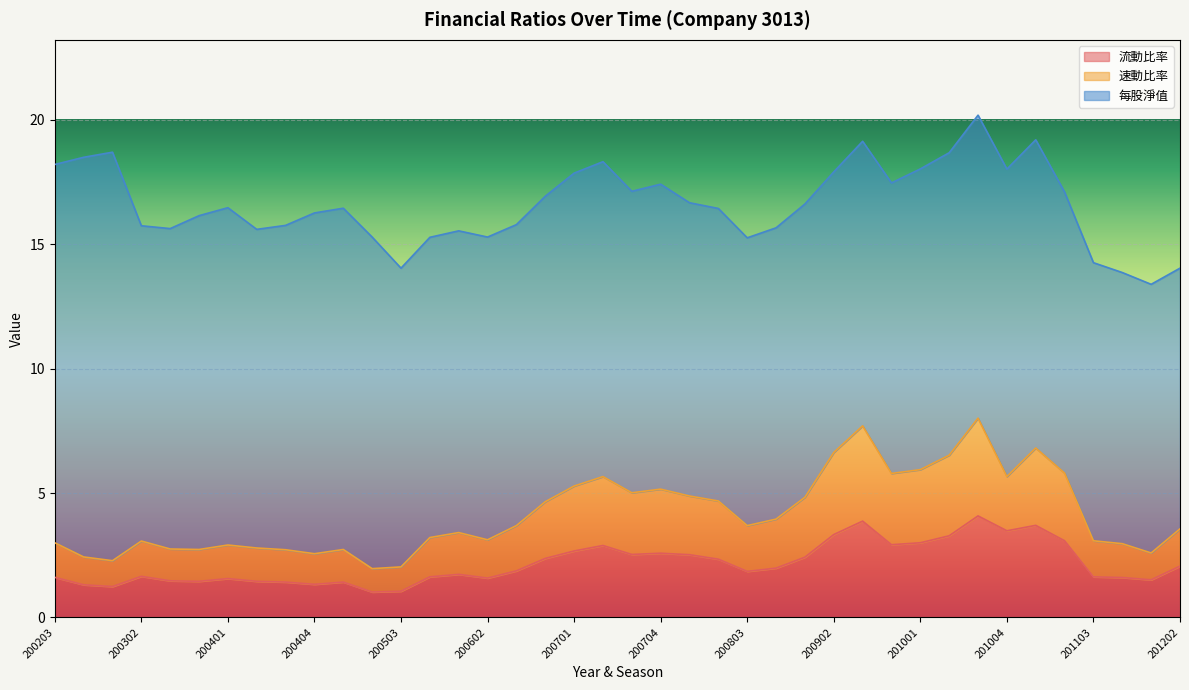

How many values in the 速動比率 series exceed 3?

26